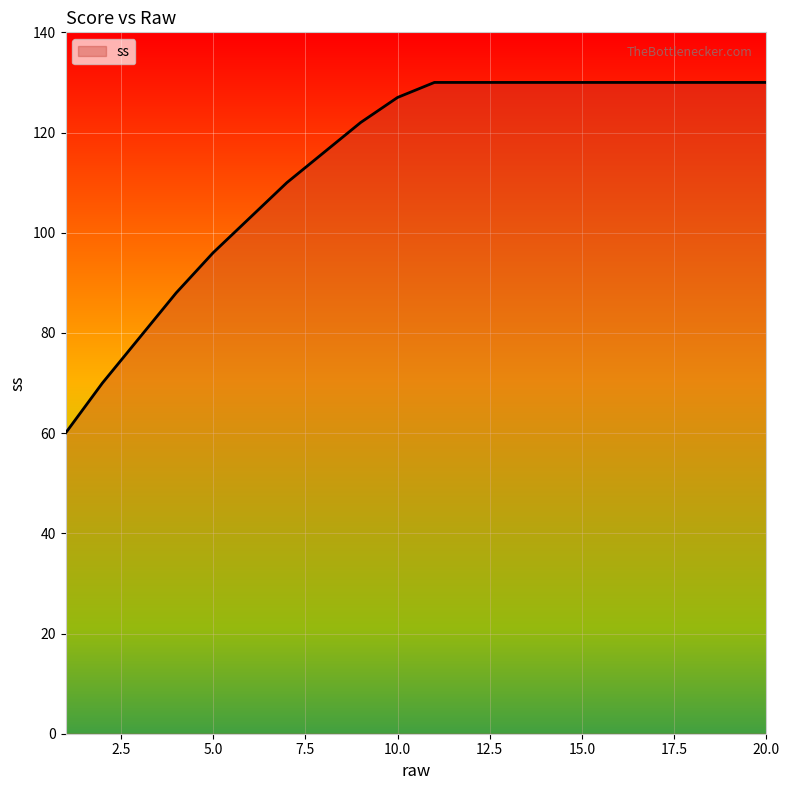

What is the smallest value displayed?

60